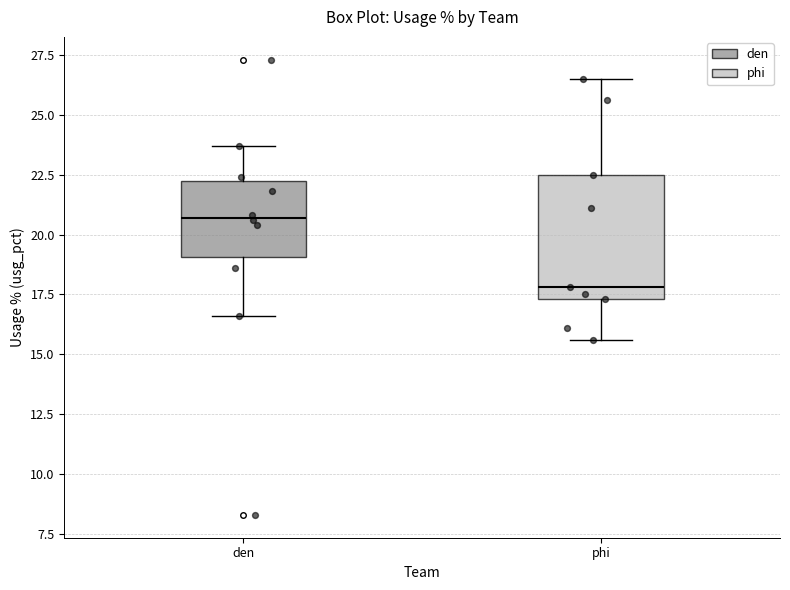

Which box's median line is the lowest?

phi